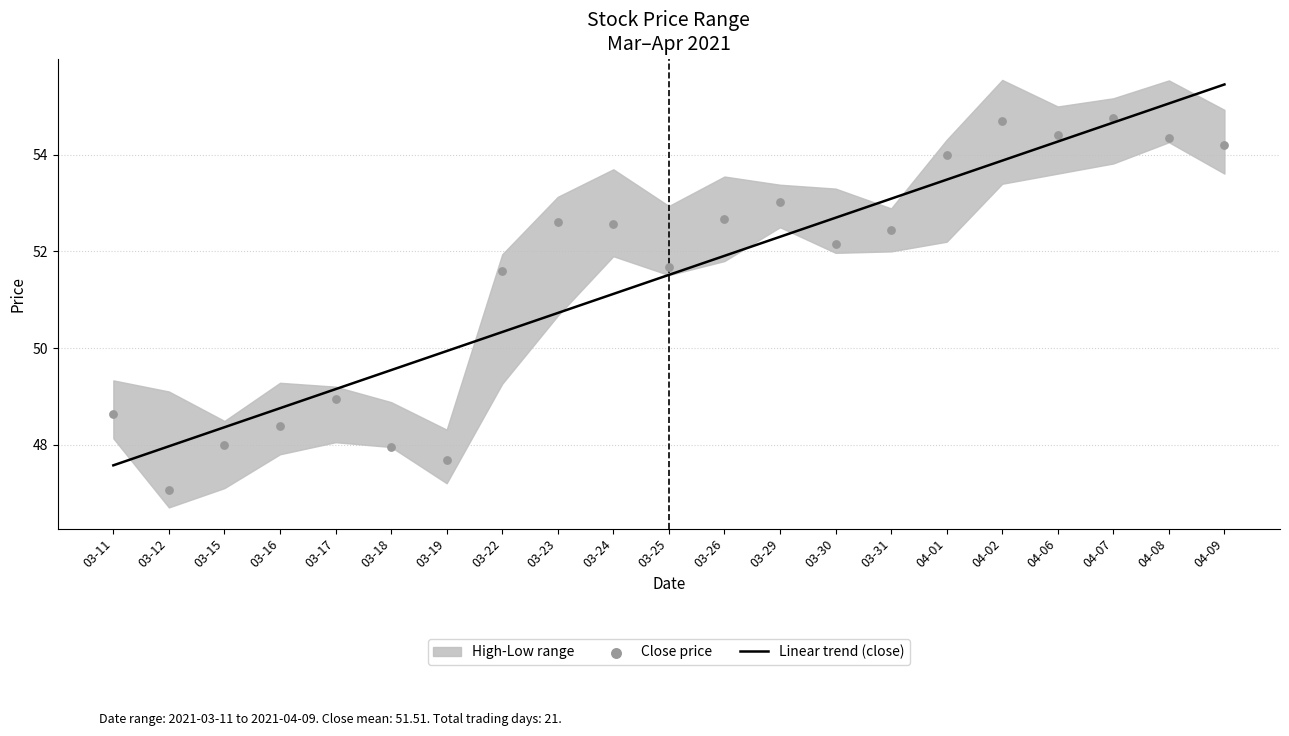

Which series contains the lowest Y value?

Close price